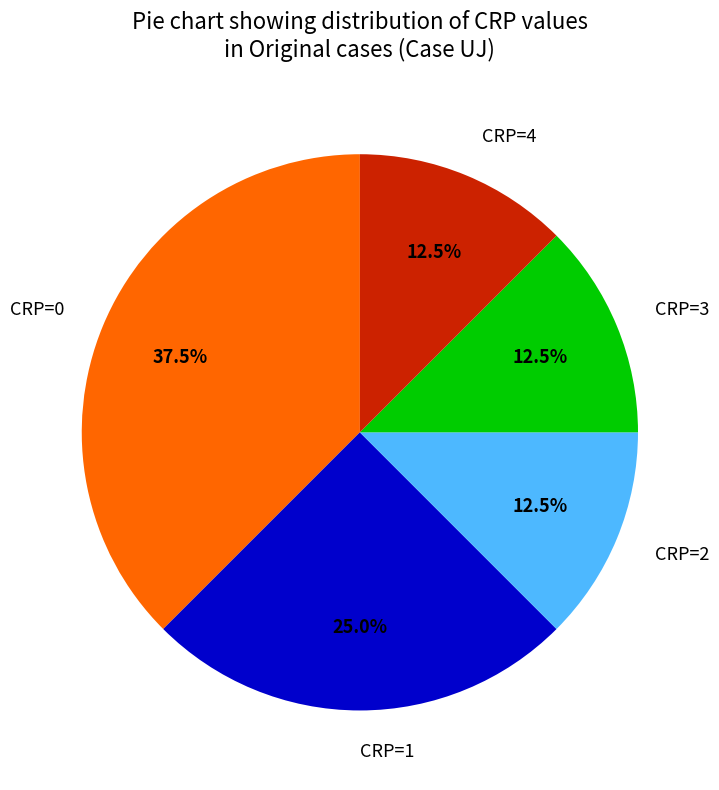

What is the ratio of the value at CRP=0 to the value at CRP=4?

3.0